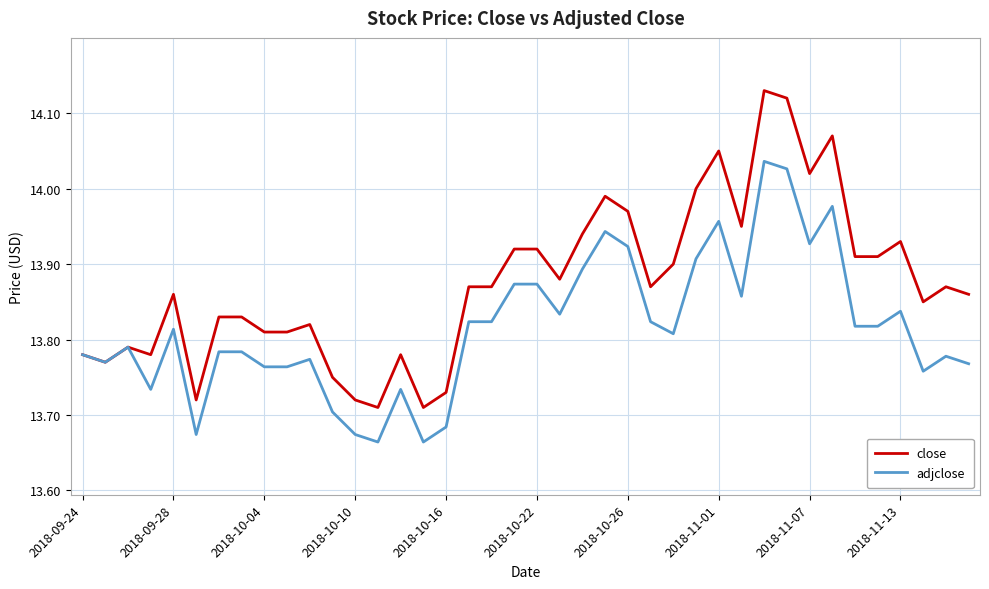

List the series in order of their peak value, lowest first.

adjclose, close